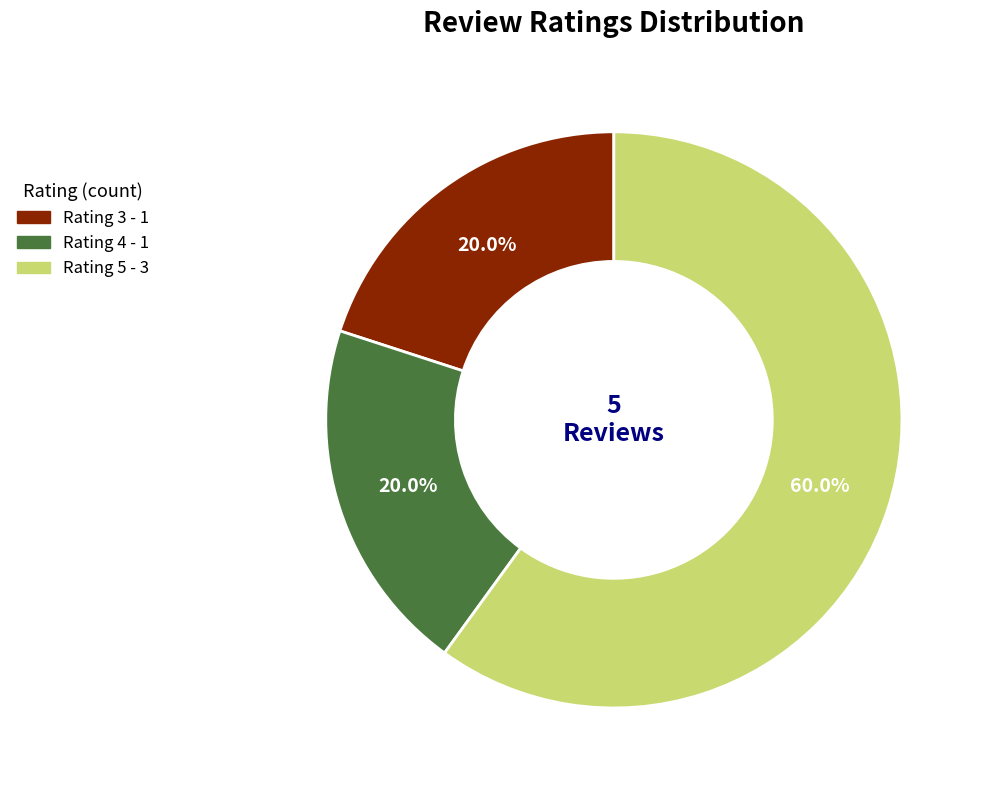

What is the majority slice?

Rating 5